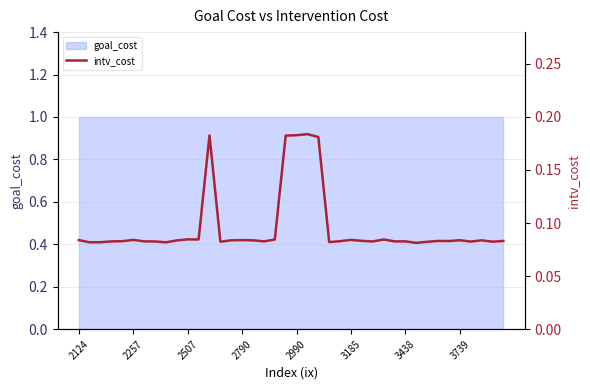

The chart shows a value of 0.1 at 37. True or false?

False